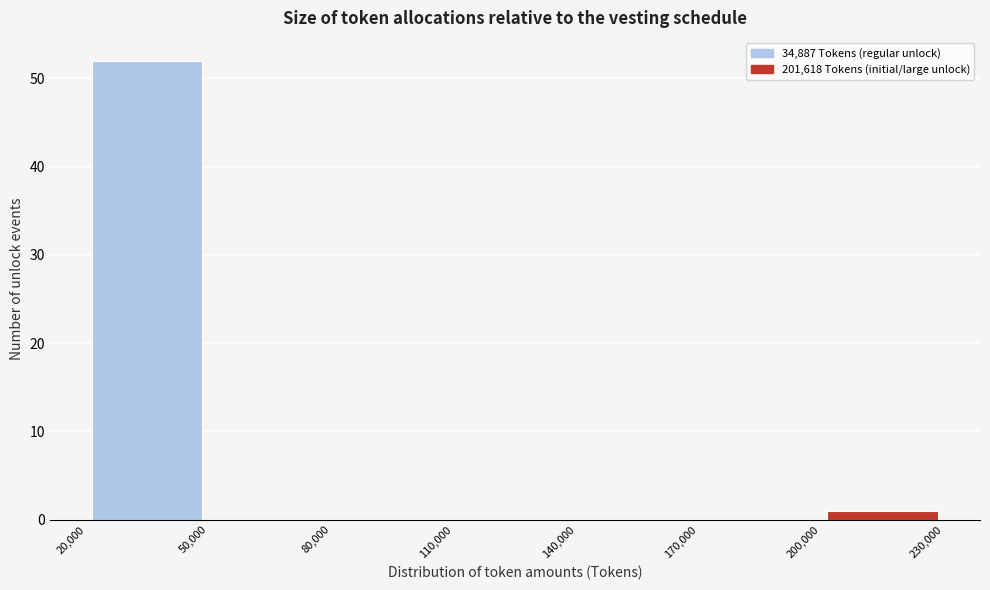

How tall is the bar that spans 20,000 to 50,000 on the x-axis? The values are not printed on the chart, so give them approximately, as read against the axis.

52